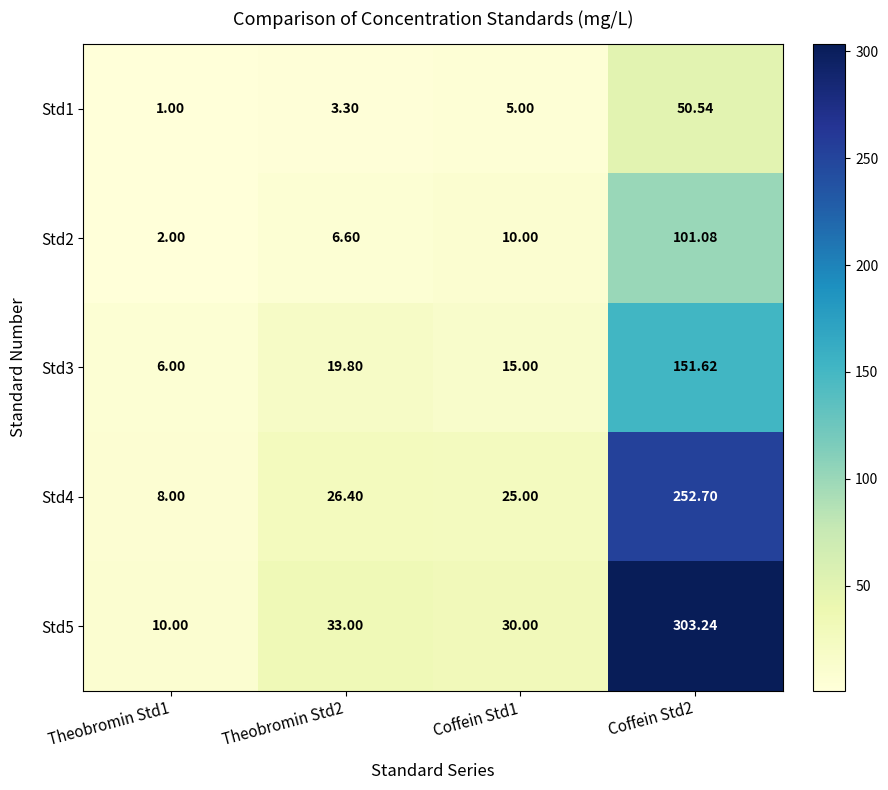

Rank the series at Theobromin Std2 from lowest to highest value.

Std1, Std2, Std3, Std4, Std5